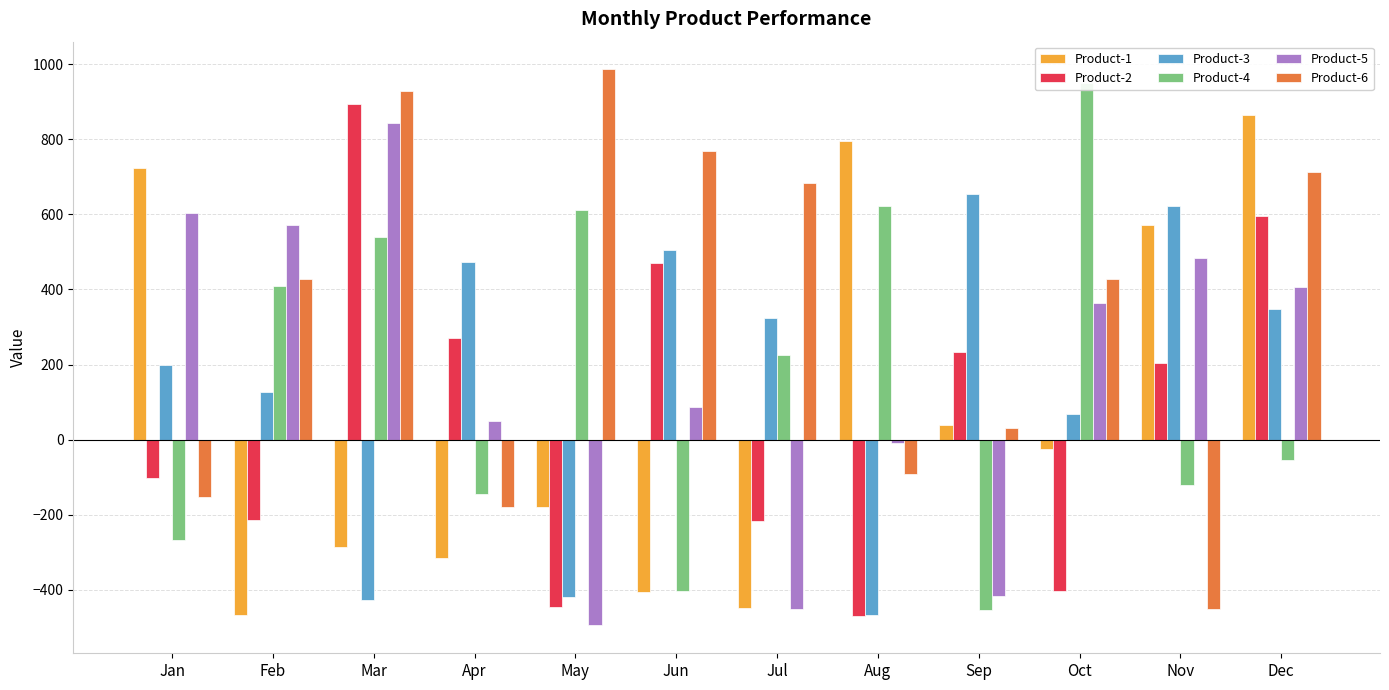

Rank the series at Feb from lowest to highest value.

Product-1, Product-2, Product-3, Product-4, Product-6, Product-5